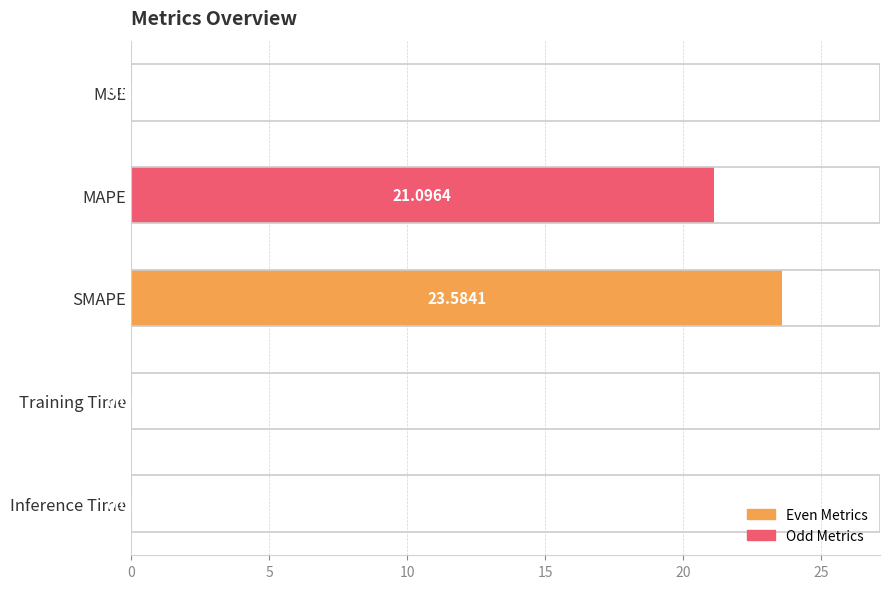

What is the sum of all values?

44.7